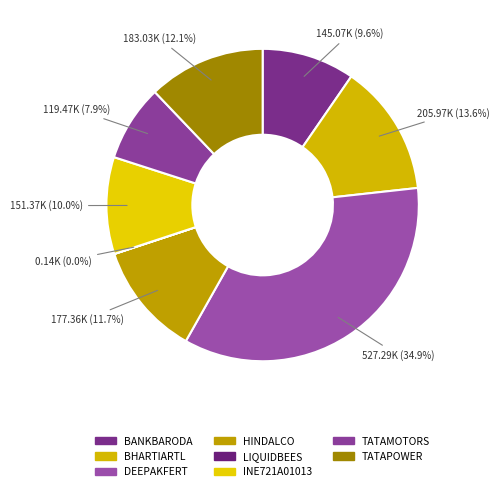

How many segments does this pie chart have?

8